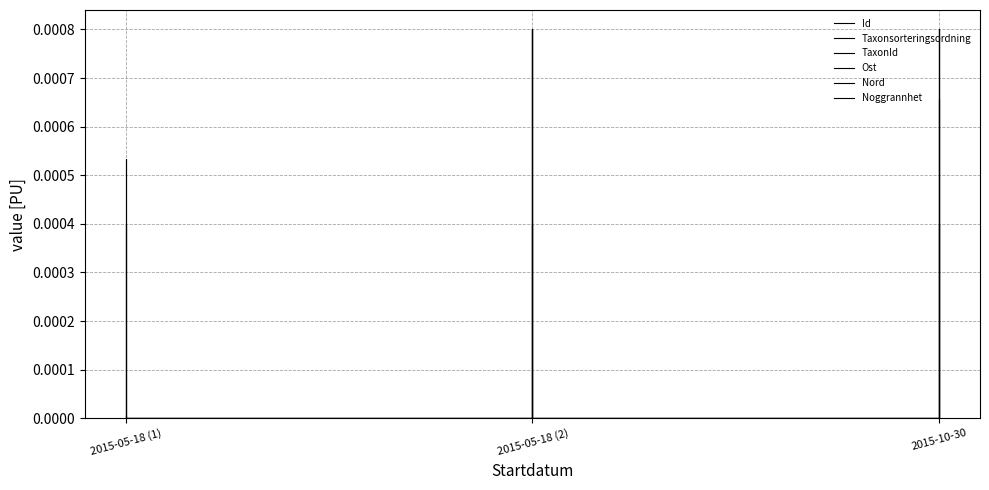

Is the value of Ost at 2015-05-18 (1) greater than the value of Taxonsorteringsordning at 2015-05-18 (2)?

No